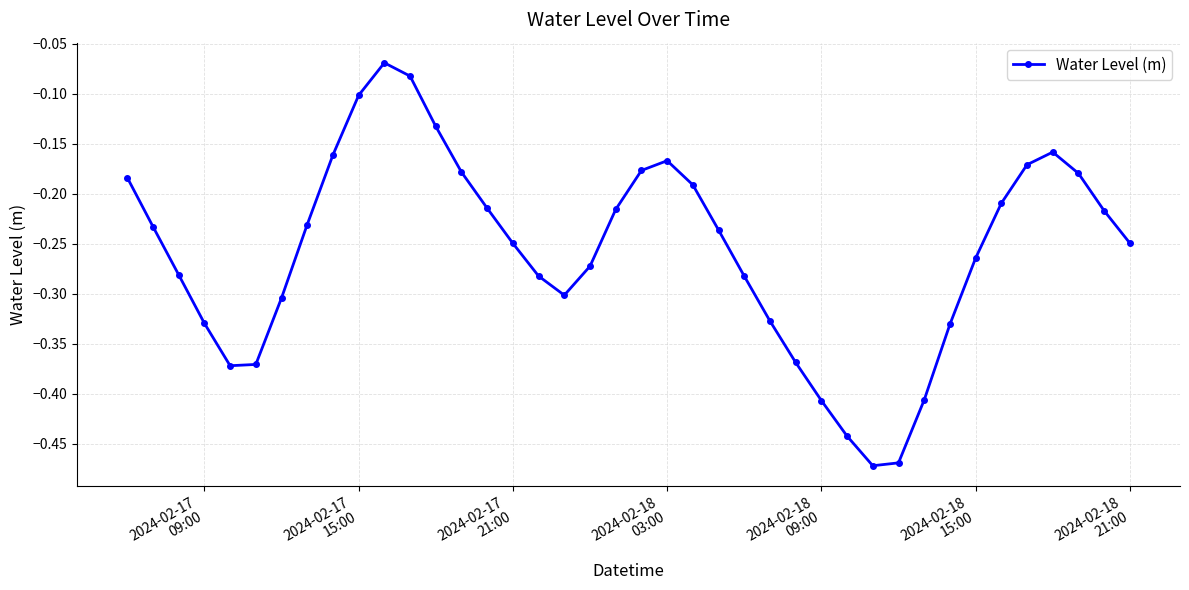

What is the difference between the maximum and second lowest values?

0.4